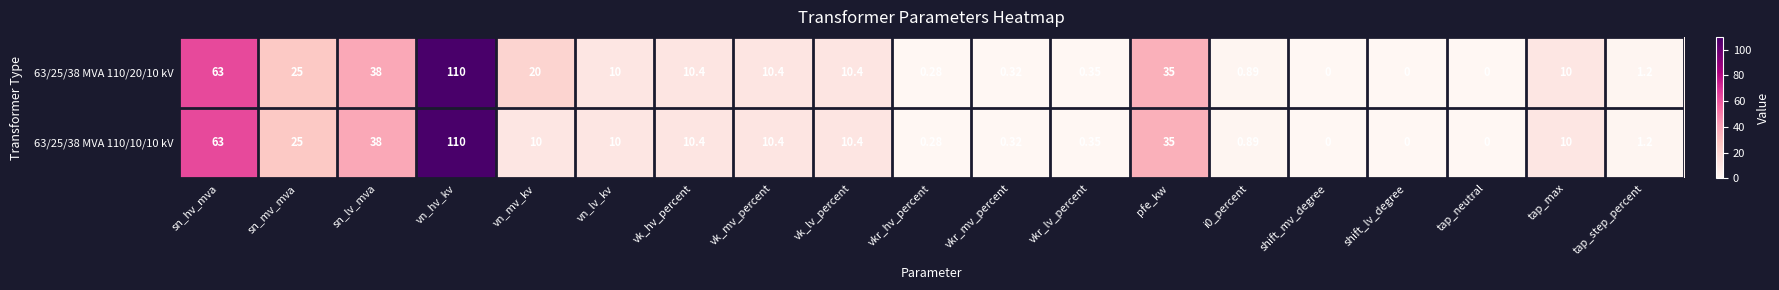

How many series are shown in this chart?

2